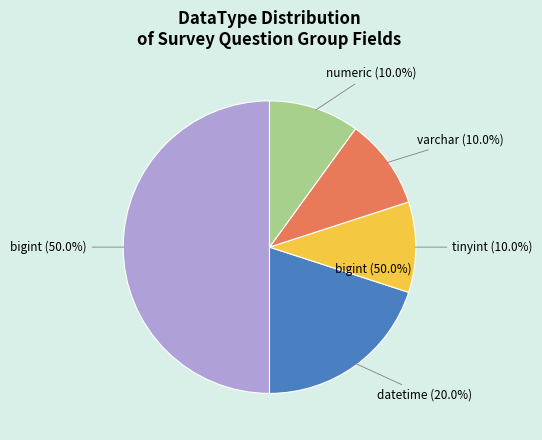

True or false: HospitalId accounts for 14% of the total.

False